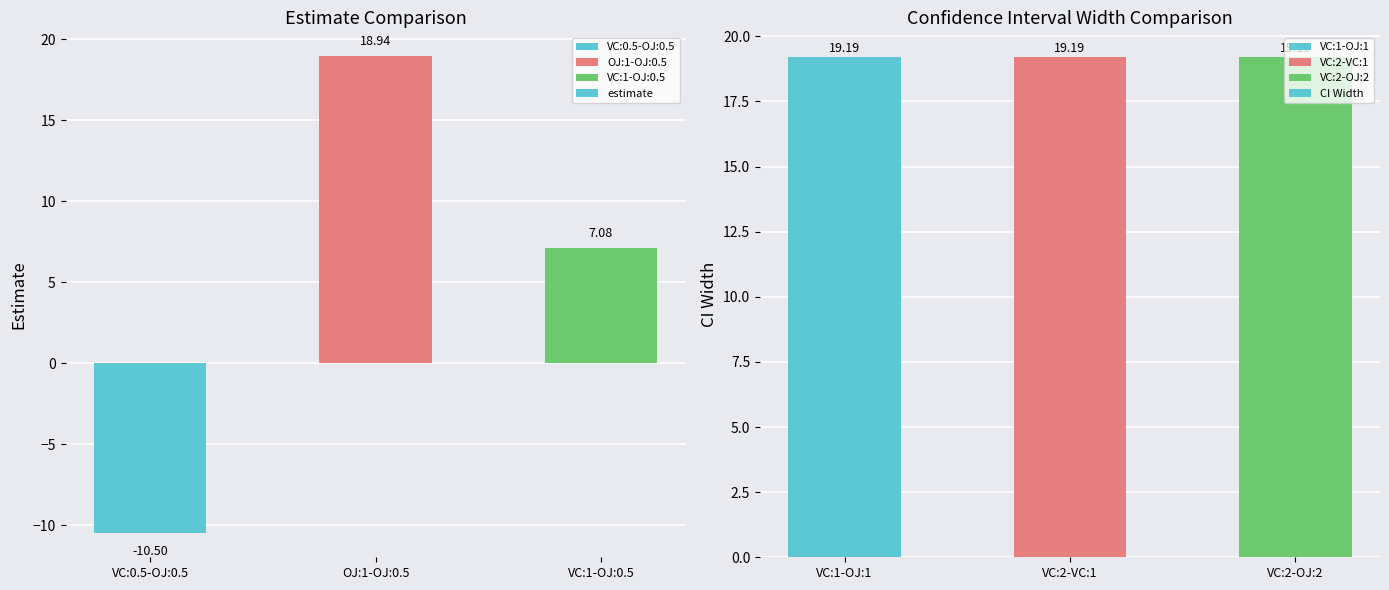

How many data points does each series have?

3